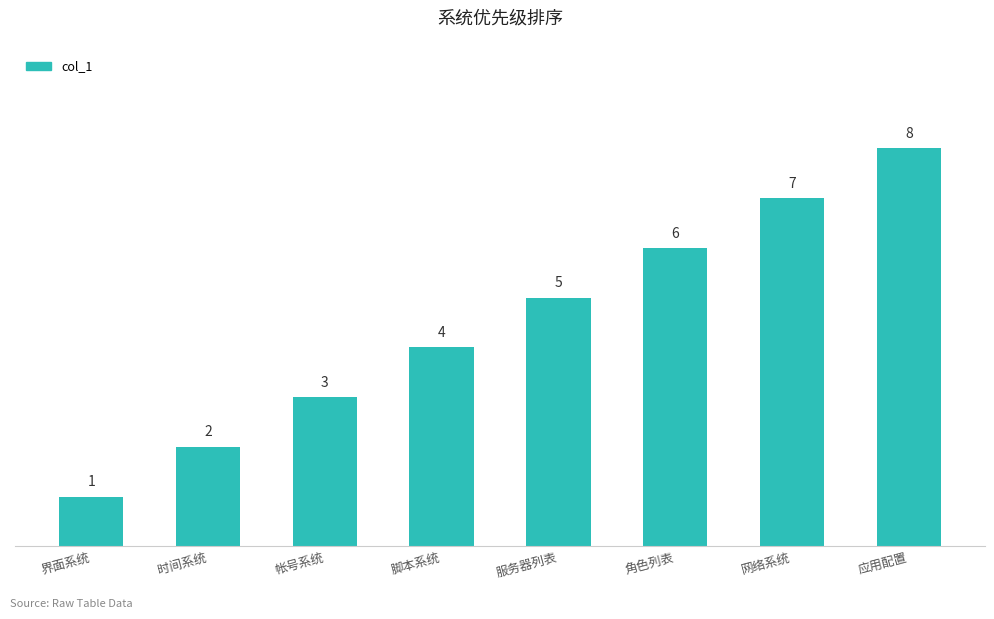

Is it true that the value at 帐号系统 is 4?

False